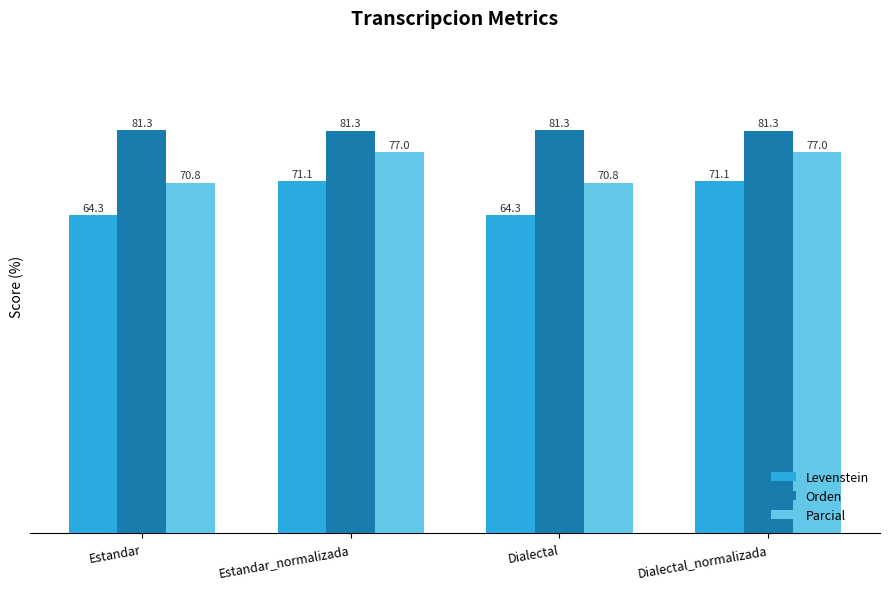

How many bars are there in total?

12